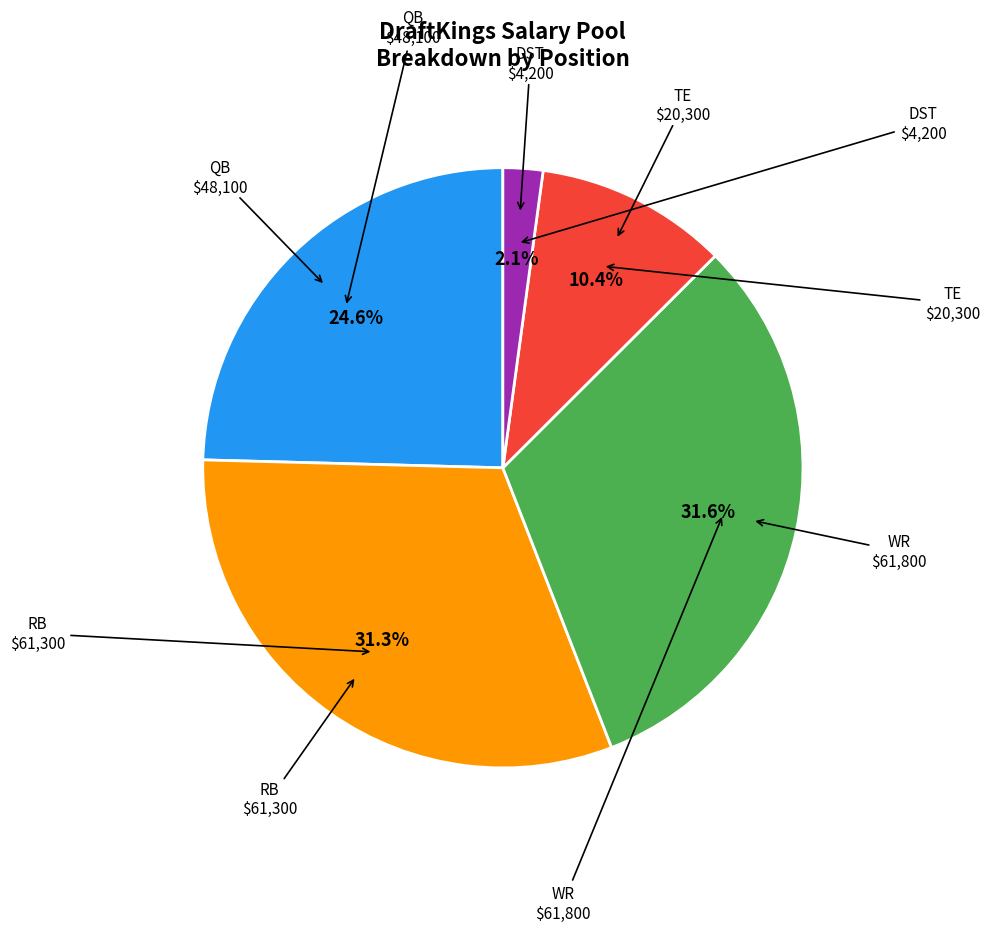

How many segments does this pie chart have?

5